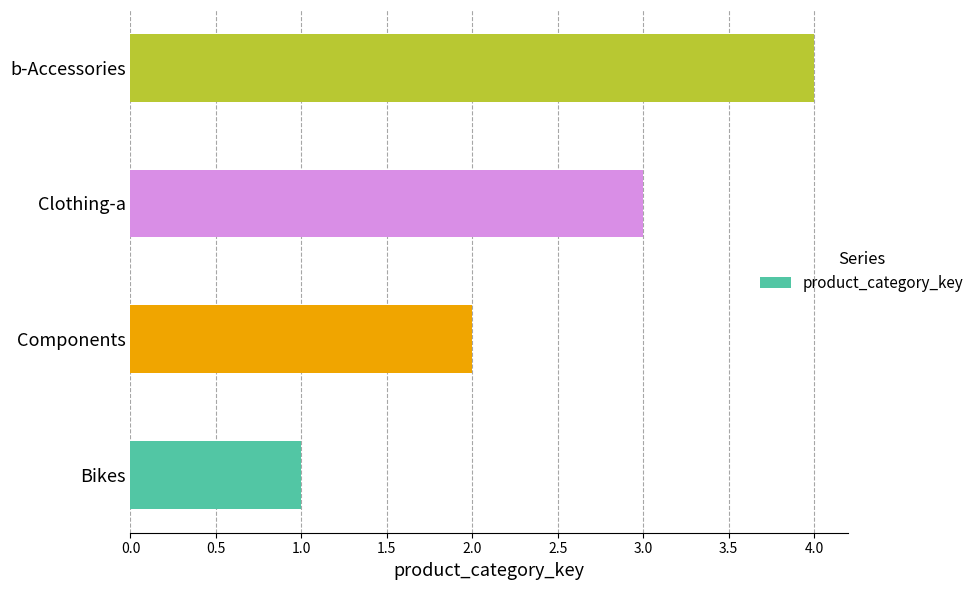

What is the minimum value shown in the chart?

1